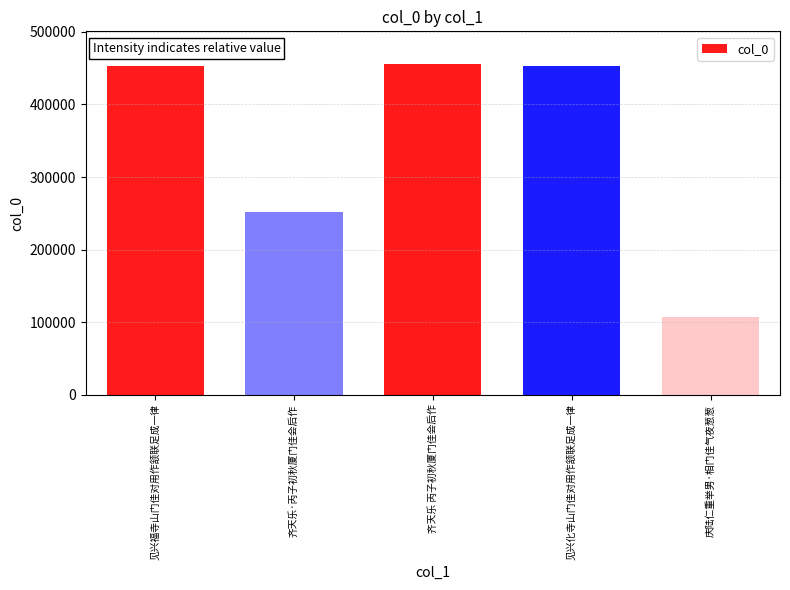

What is the change in value from 见兴福寺山门佳对用作颔联足成一律 to 齐天乐 丙子初秋厦门佳会后作?

+2032